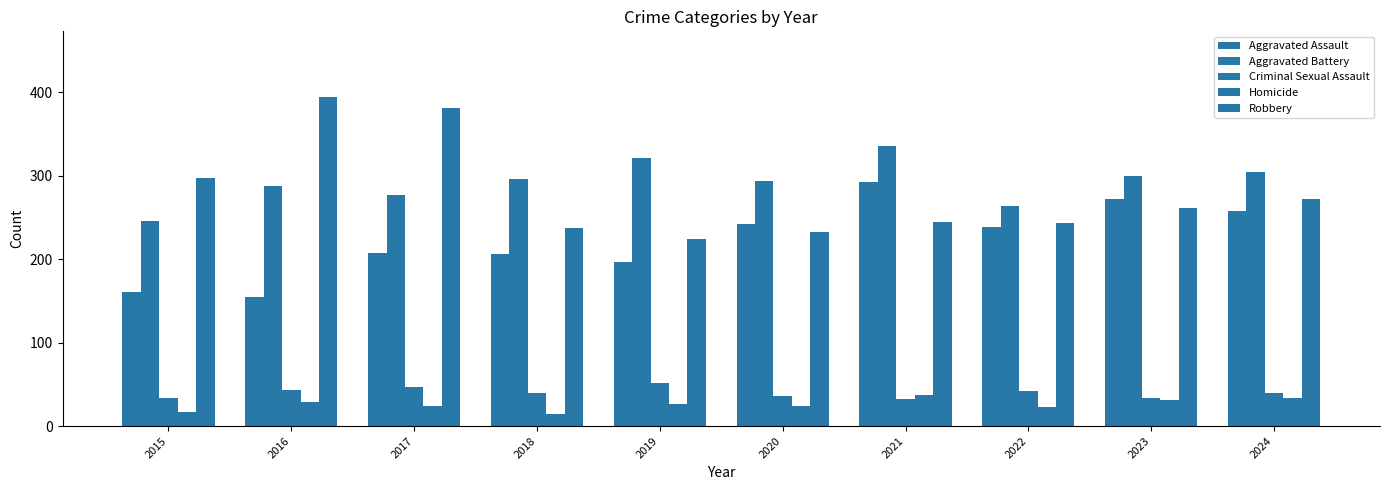

True or false: Aggravated Battery has a value of 321 at 2019.

True